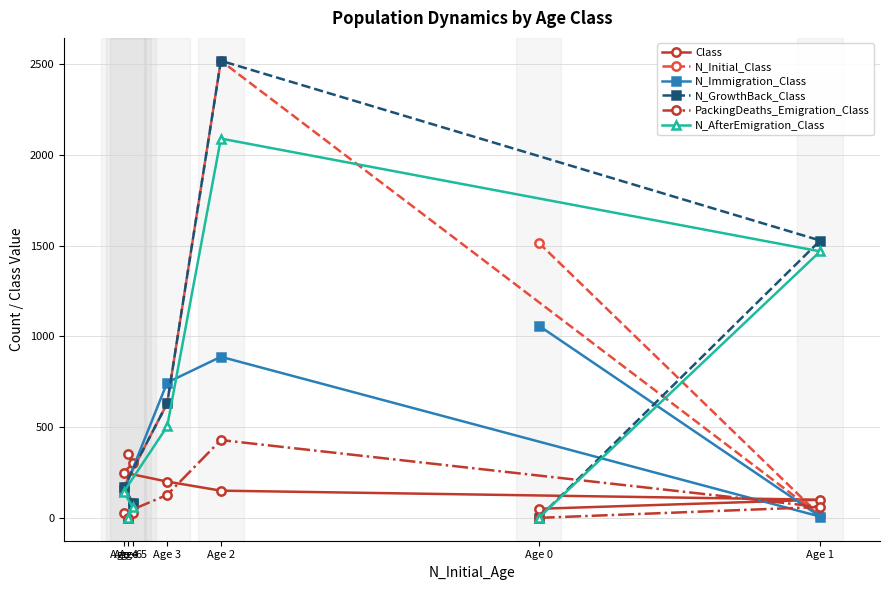

What is the difference between the maximum and minimum values in the PackingDeaths_Emigration_Class series?

429